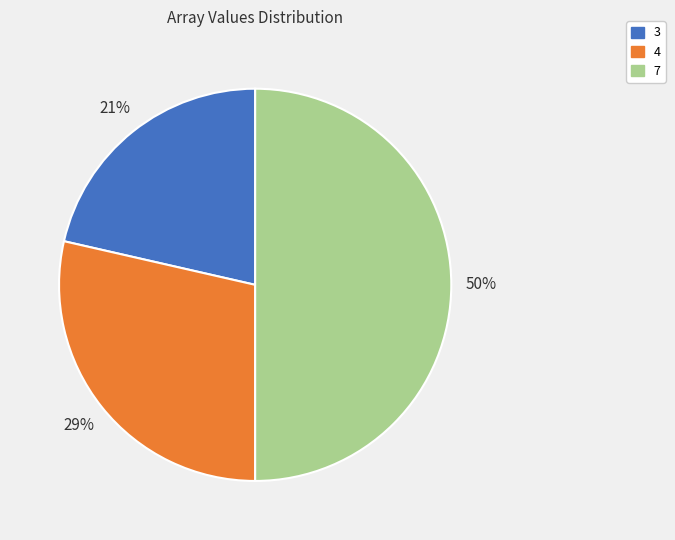

True or false: 7 accounts for 61% of the total.

False